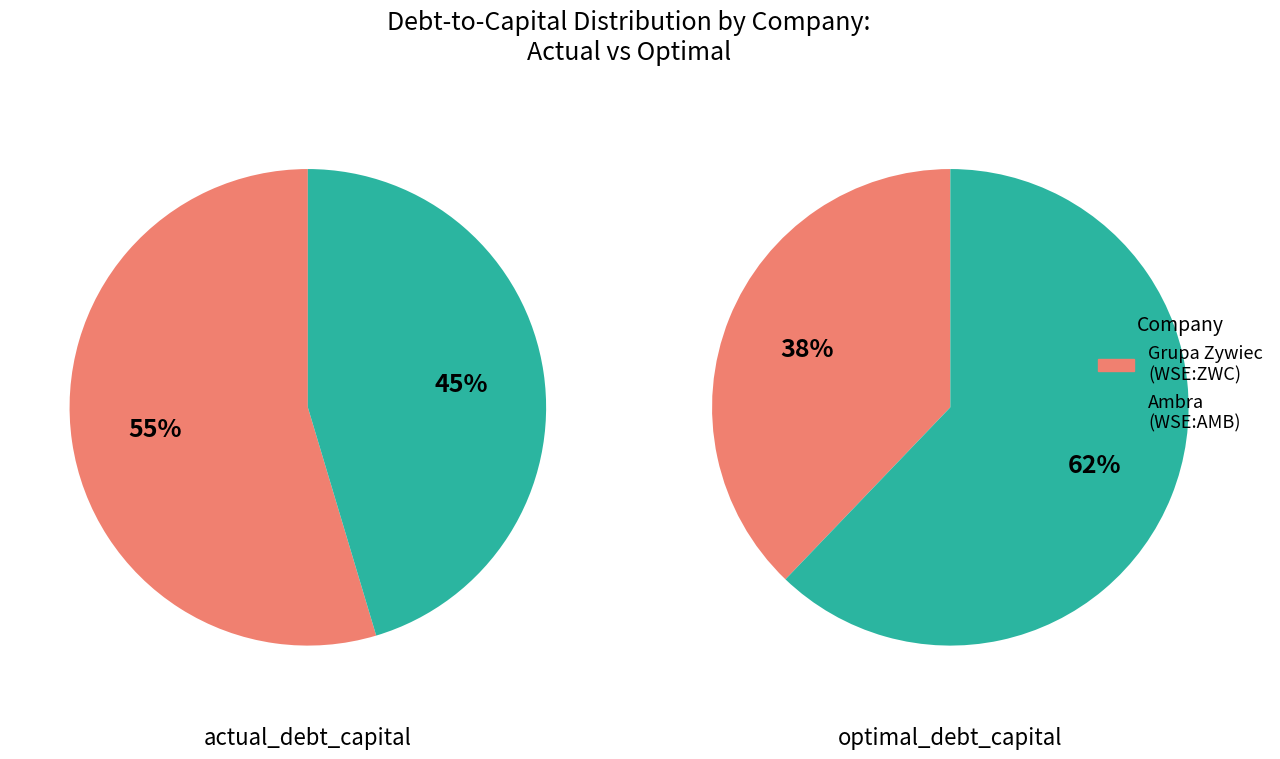

Which series has the largest range (max minus min)?

optimal_debt_capital